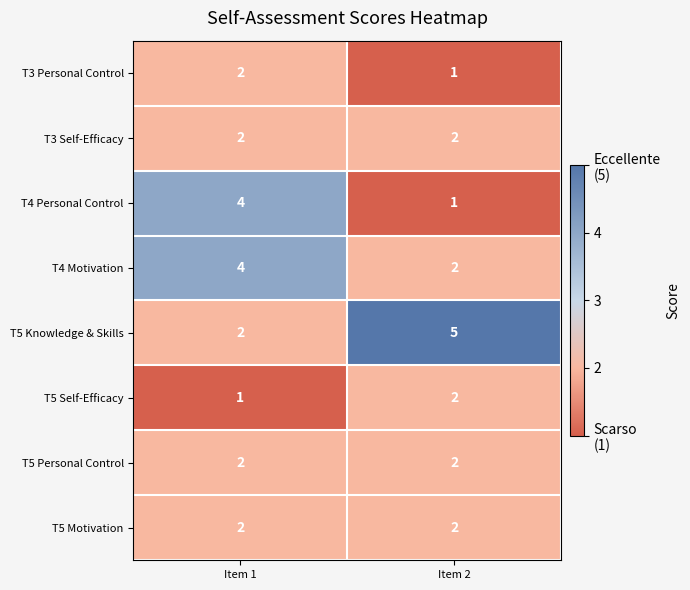

At which category is the sum across all series the highest?

Item 1